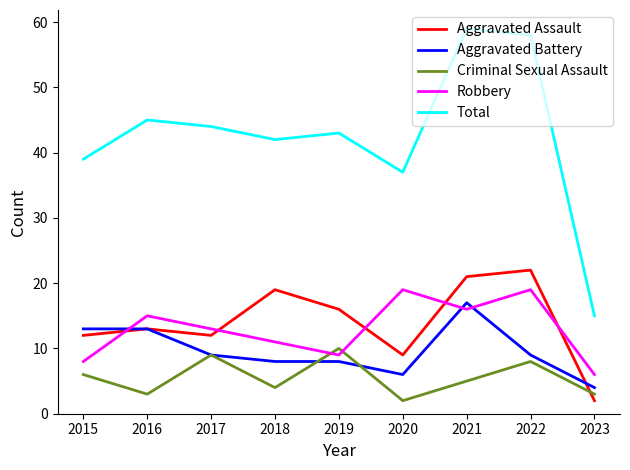

List the series in order of their peak value, highest first.

Total, Aggravated Assault, Robbery, Aggravated Battery, Criminal Sexual Assault